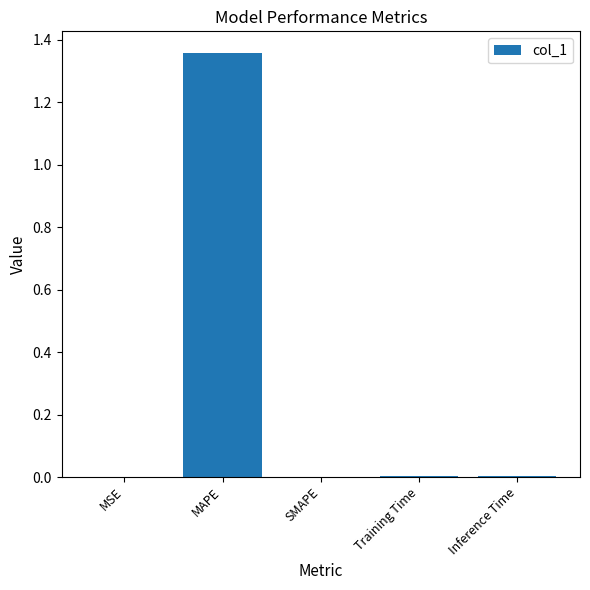

At which category does the chart reach its peak across all series?

MAPE